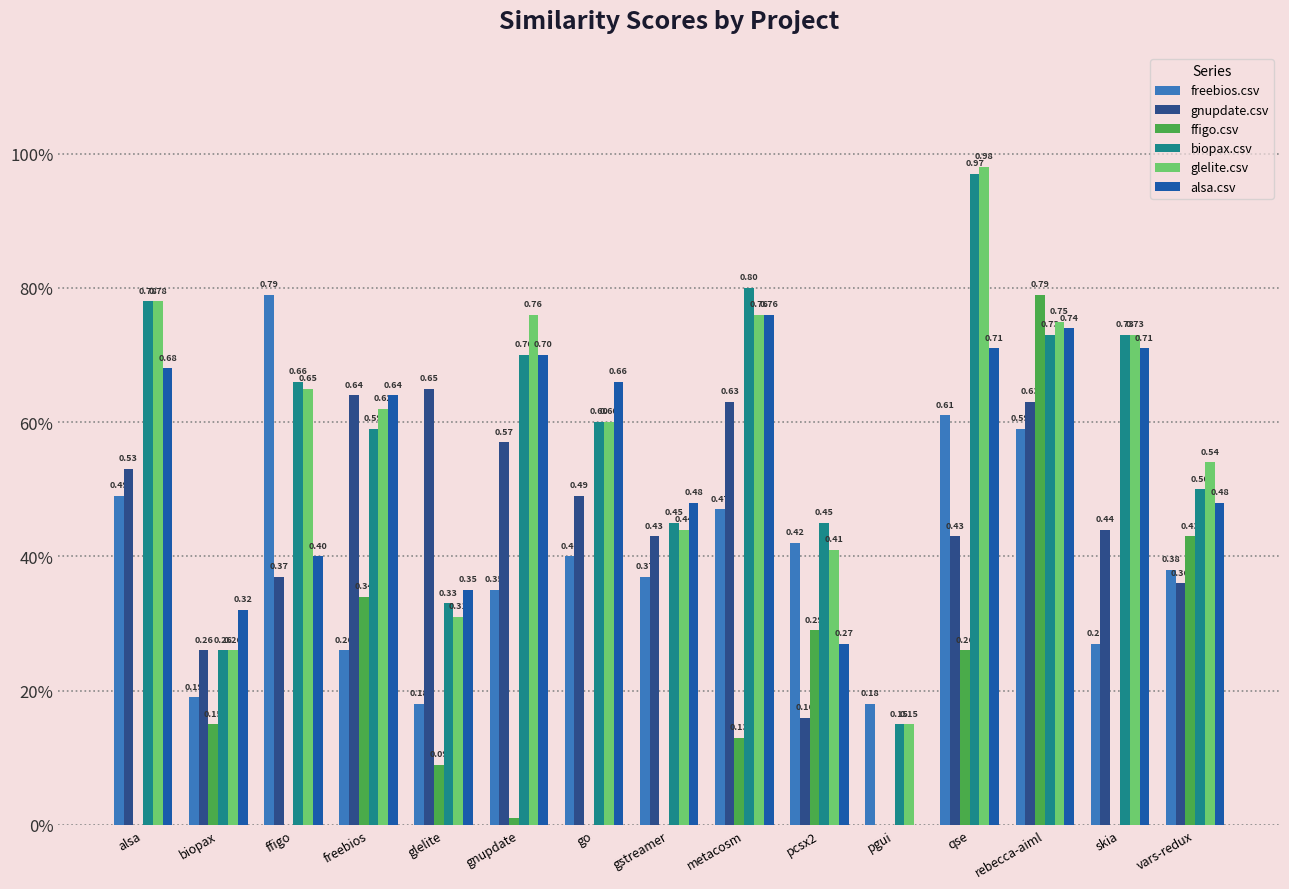

What is the sum of the gnupdate.csv values at skia and glelite?

1.1